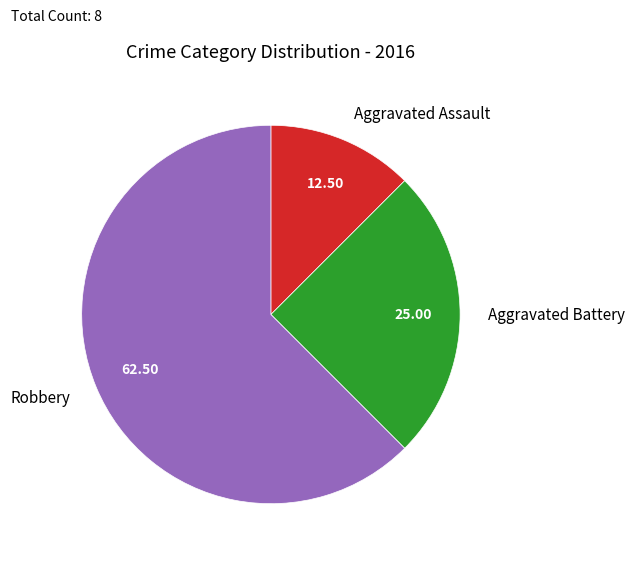

Does Robbery represent more than half of the total?

Yes